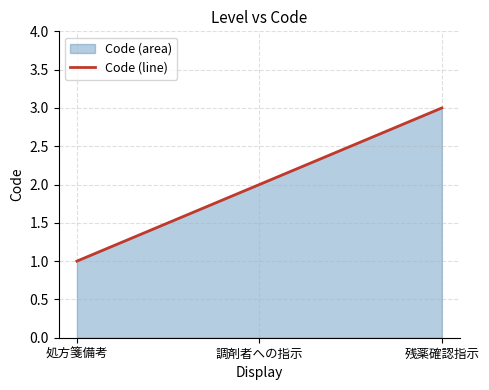

What is the average value?

2